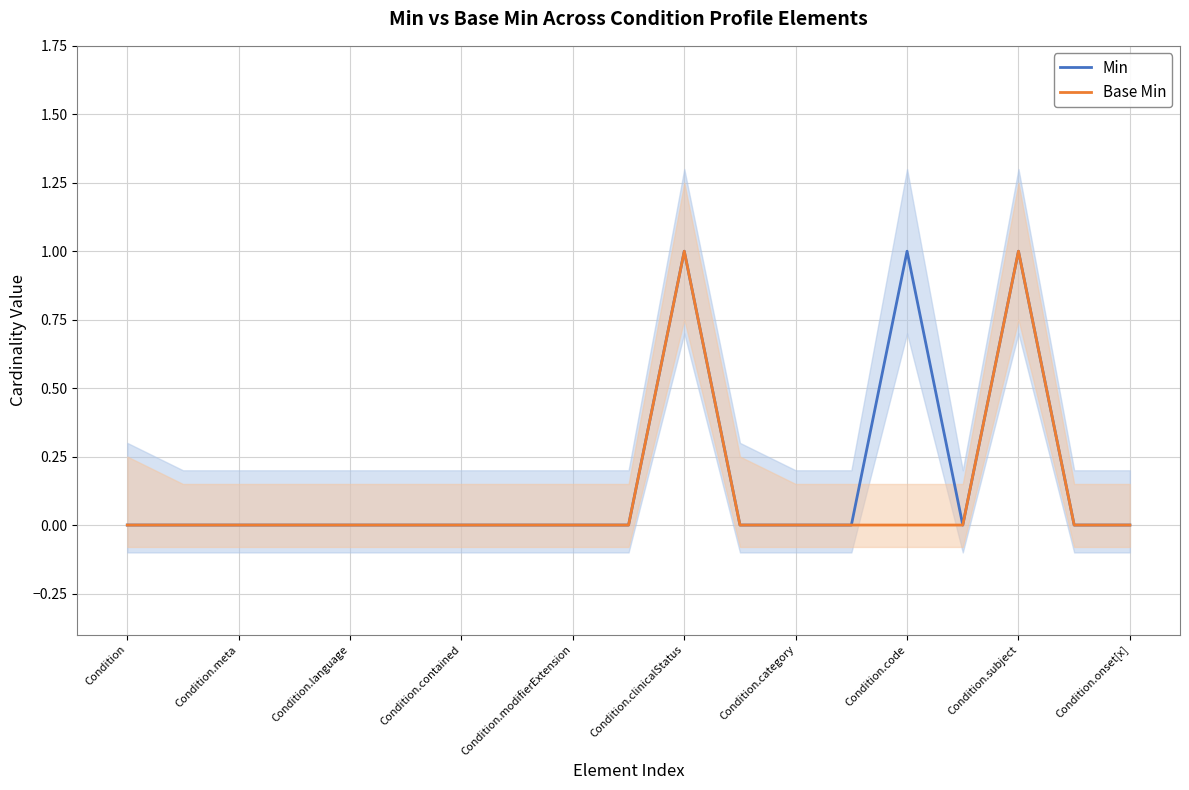

Rank the series by their average value, from lowest to highest.

Base Min, Min